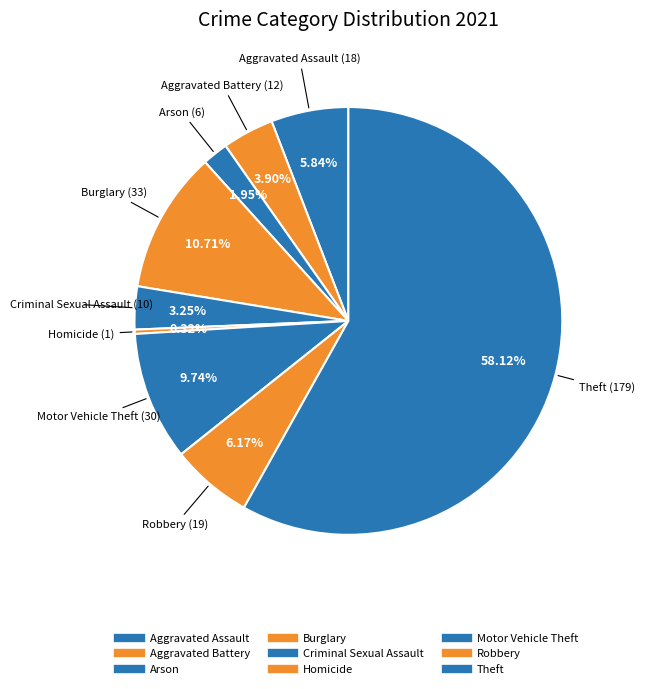

How many slices are in this pie chart?

9